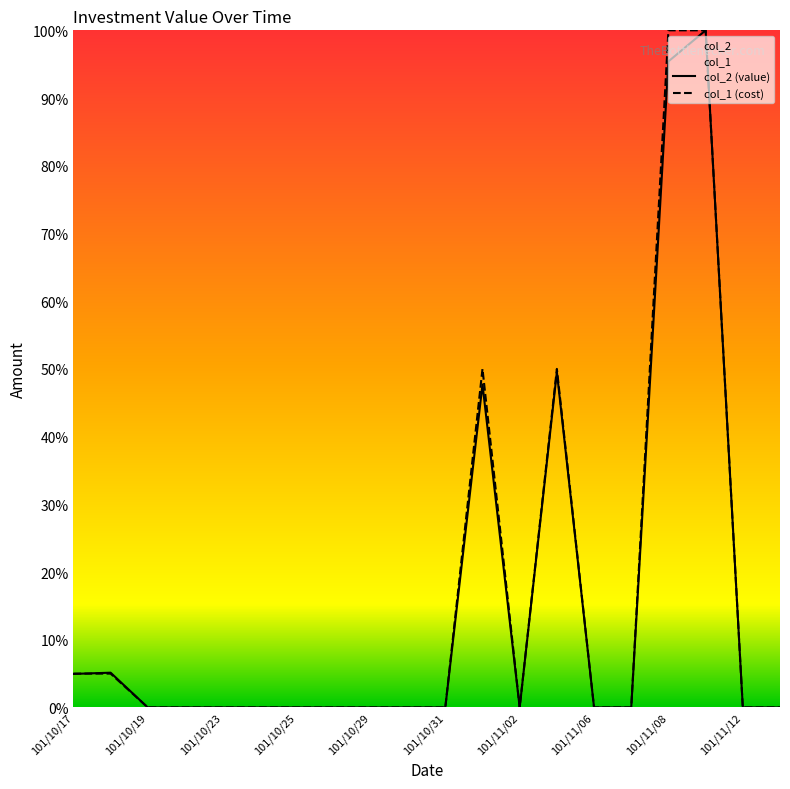

What is the value of the col_2 (value) point at the 18th from the left?

1.0